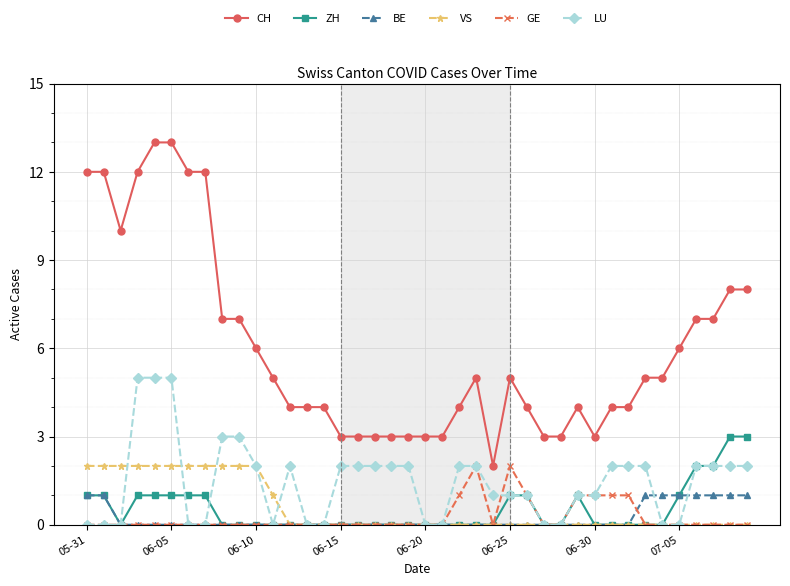

True or false: CH and GE intersect in this chart.

False